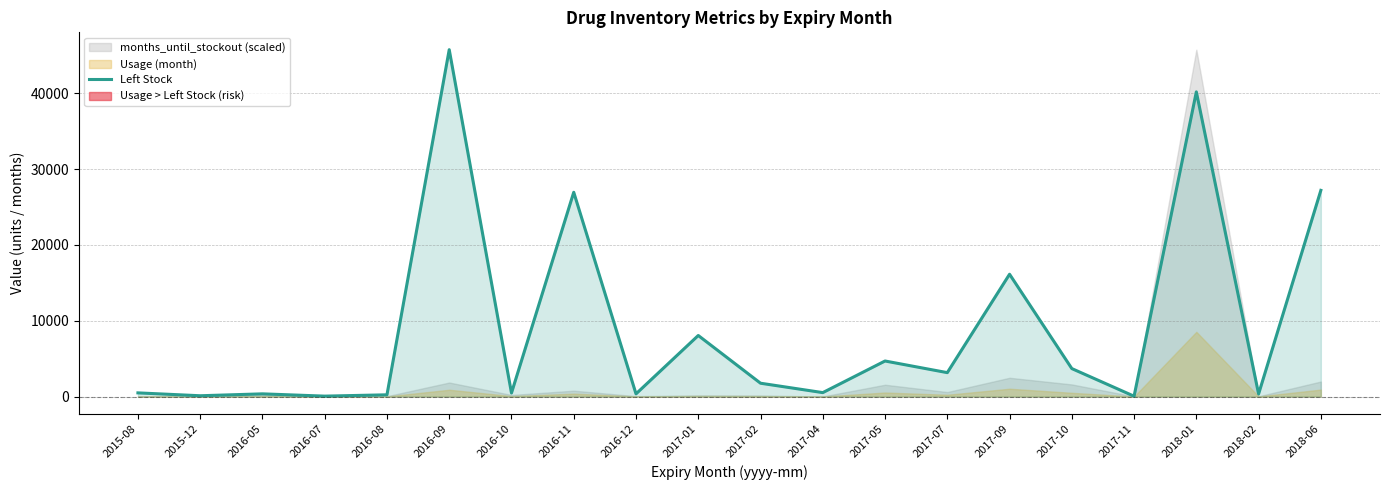

Rank the categories by value from lowest to highest.

2017-11, 2016-07, 2015-12, 2016-08, 2018-02, 2016-12, 2016-05, 2016-10, 2015-08, 2017-04, 2017-02, 2017-07, 2017-10, 2017-05, 2017-01, 2017-09, 2016-11, 2018-06, 2018-01, 2016-09